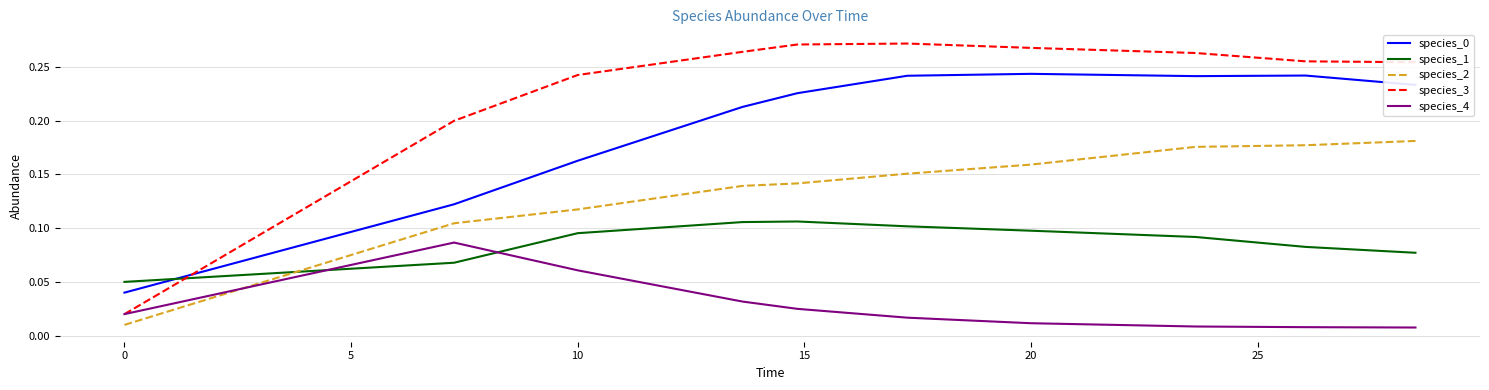

How many times do species_1 and species_4 cross each other?

2